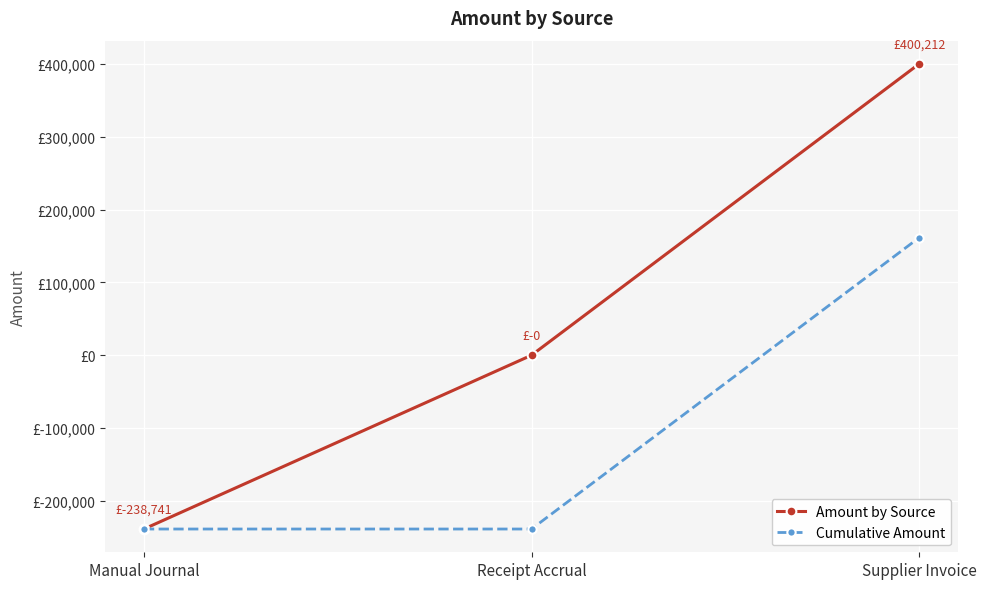

What are all the series names shown in the legend?

Amount by Source, Cumulative Amount